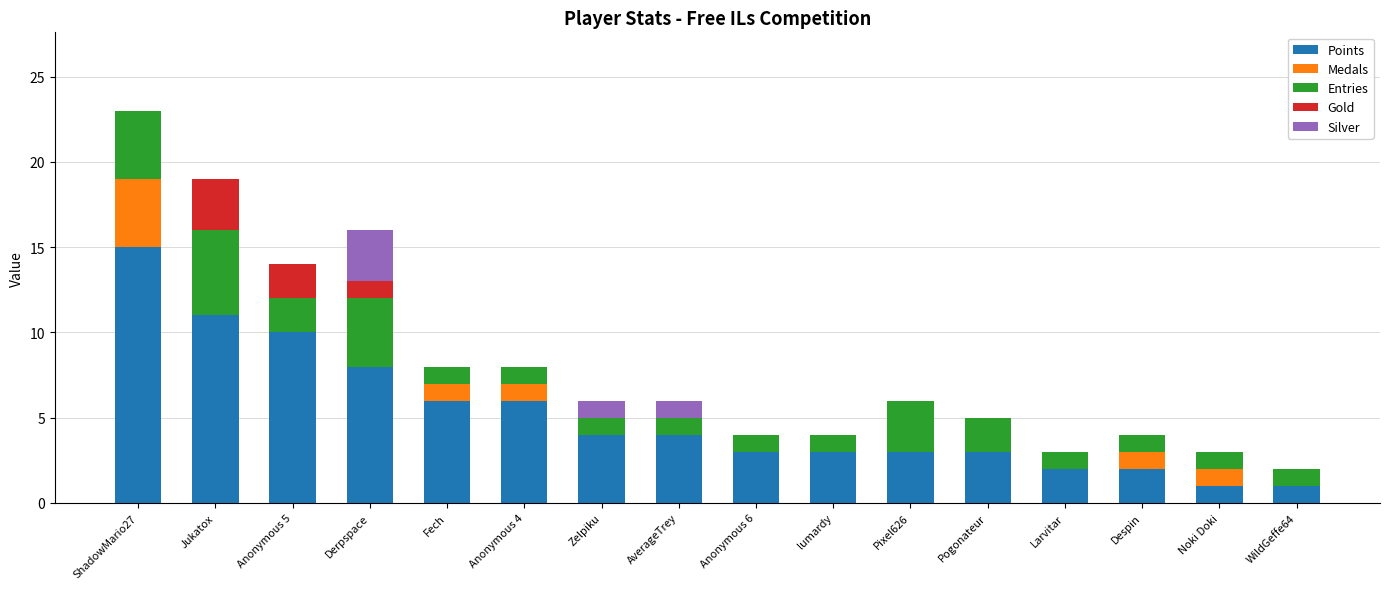

What is the total value across all series at Pixel626?

6